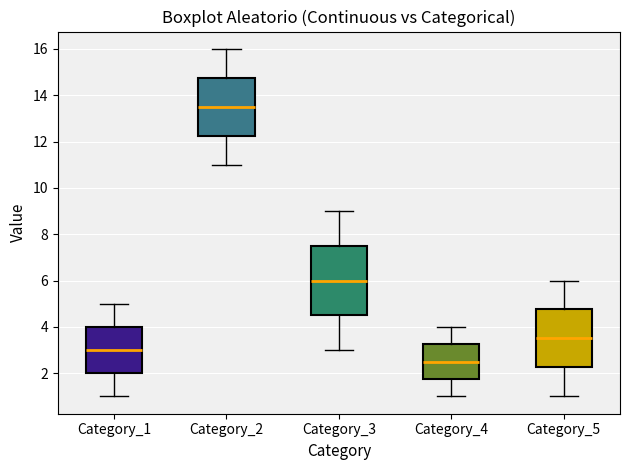

Reading left to right, read every box against the y-axis: the position of its median line, the range the box covers, and the ends of its whiskers. The values are not printed on the chart, so give them approximately, as read against the axis.

Category_1: median 3.0, box 2.0 to 4.0, whiskers 1.0 to 5.0
Category_2: median 13.6, box 12.2 to 14.8, whiskers 11.0 to 16.0
Category_3: median 6.0, box 4.6 to 7.6, whiskers 3.0 to 9.0
Category_4: median 2.6, box 1.8 to 3.2, whiskers 1.0 to 4.0
Category_5: median 3.6, box 2.2 to 4.8, whiskers 1.0 to 6.0